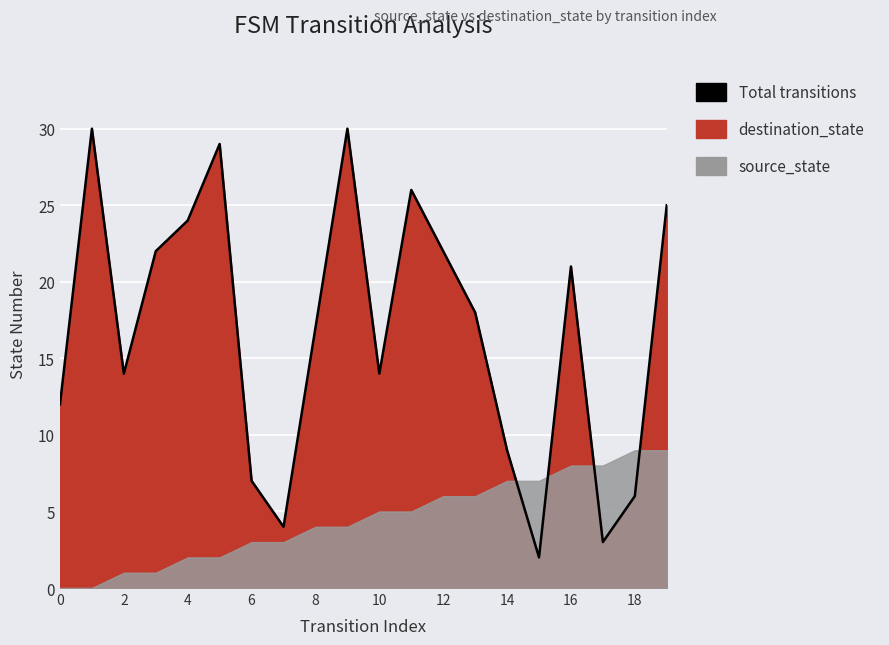

How many points are lower than both their immediate neighbors (excluding endpoints)?

5